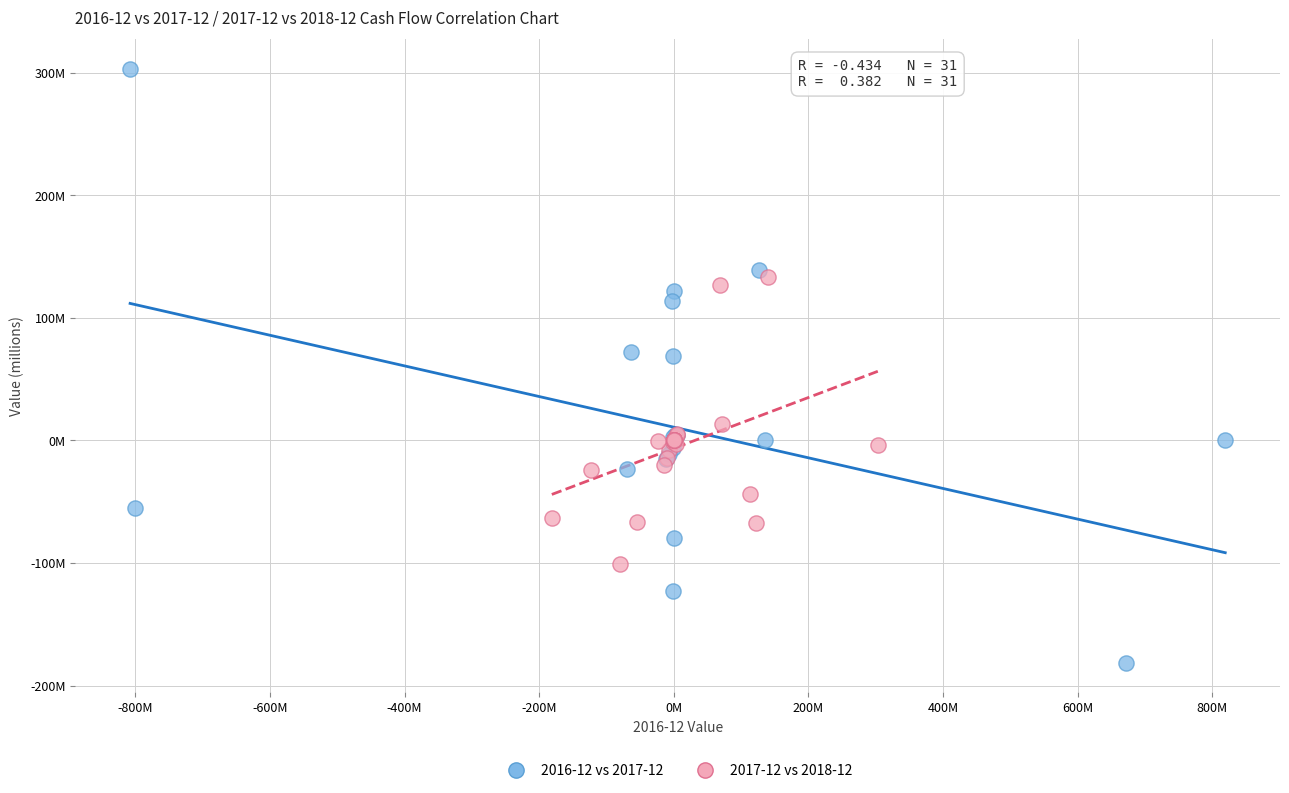

Which series reaches the minimum Y coordinate?

2016-12 vs 2017-12